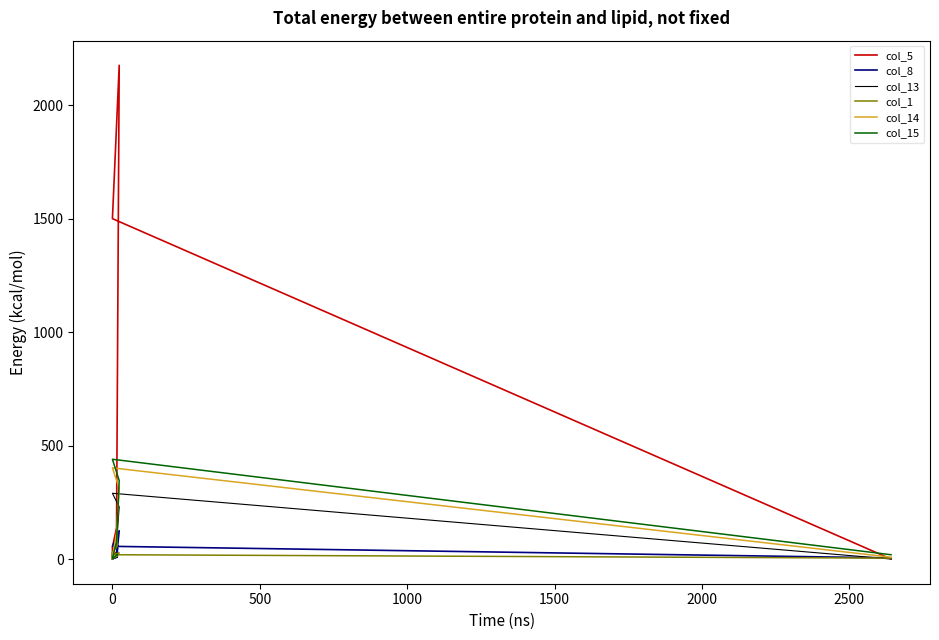

In col_5, how many points are higher than both neighbors (excluding endpoints)?

2